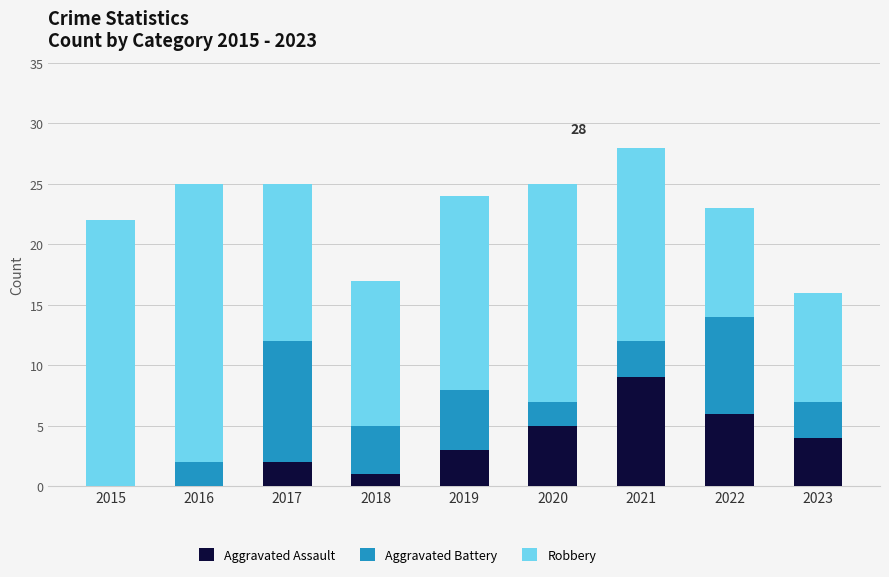

What is the total value across all series at 2018?

17